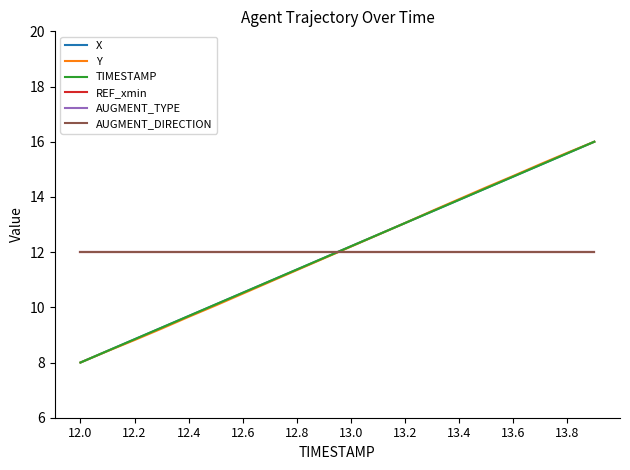

What is the maximum value shown in the chart?

16.0